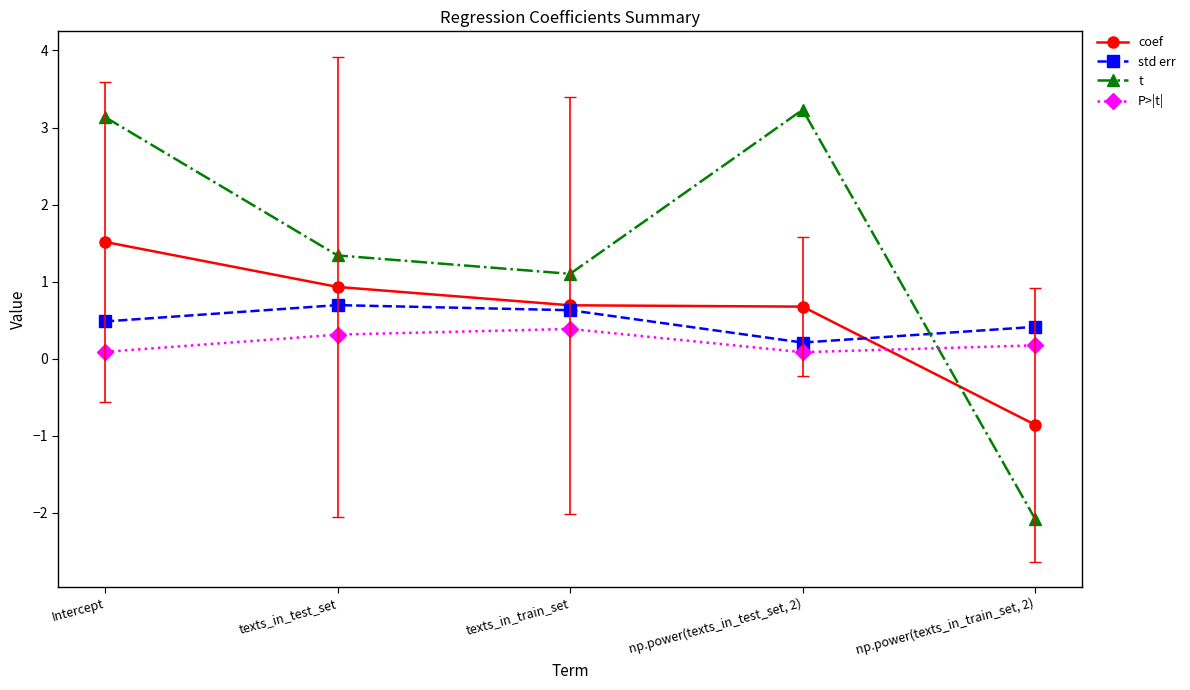

Where is the first local maximum for std err?

texts_in_test_set